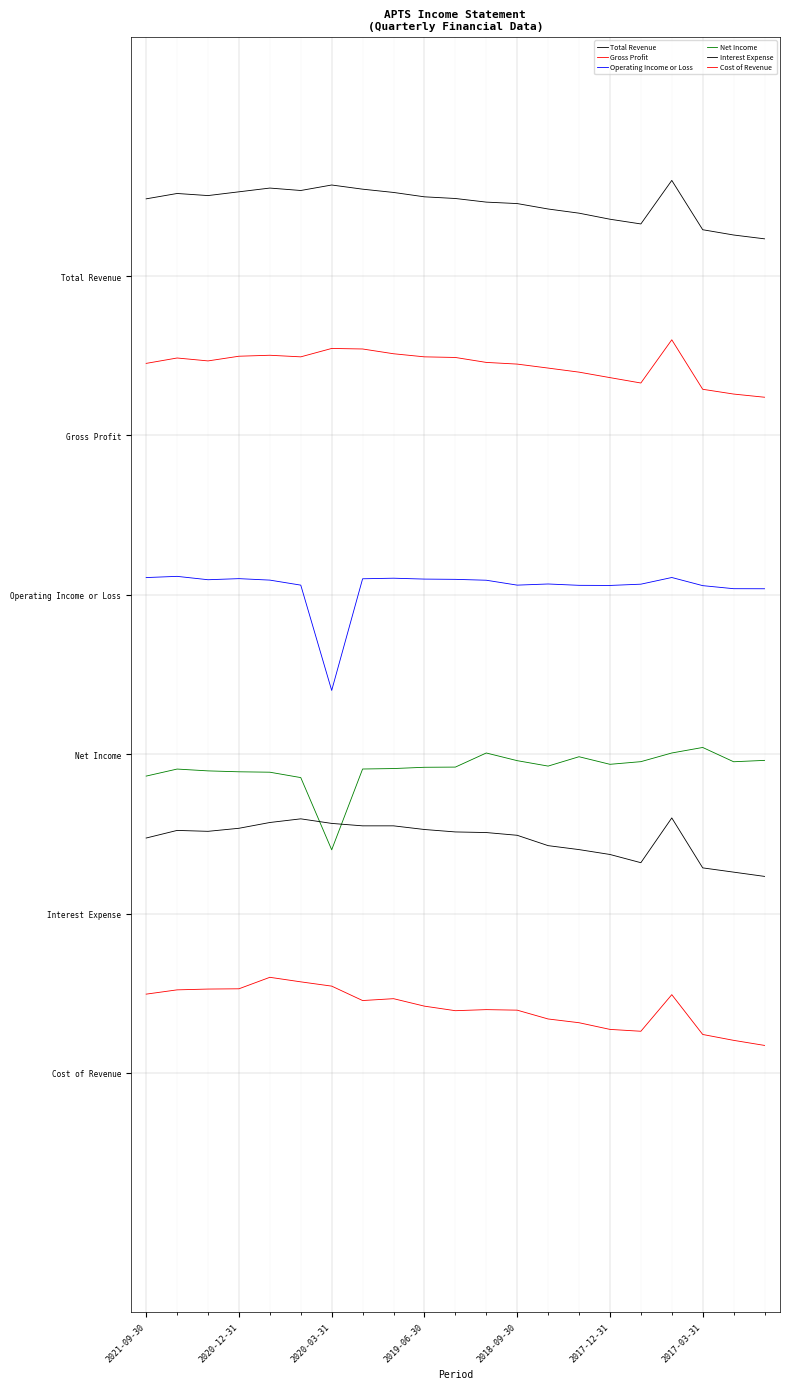

Does the chart have visible grid lines?

Yes